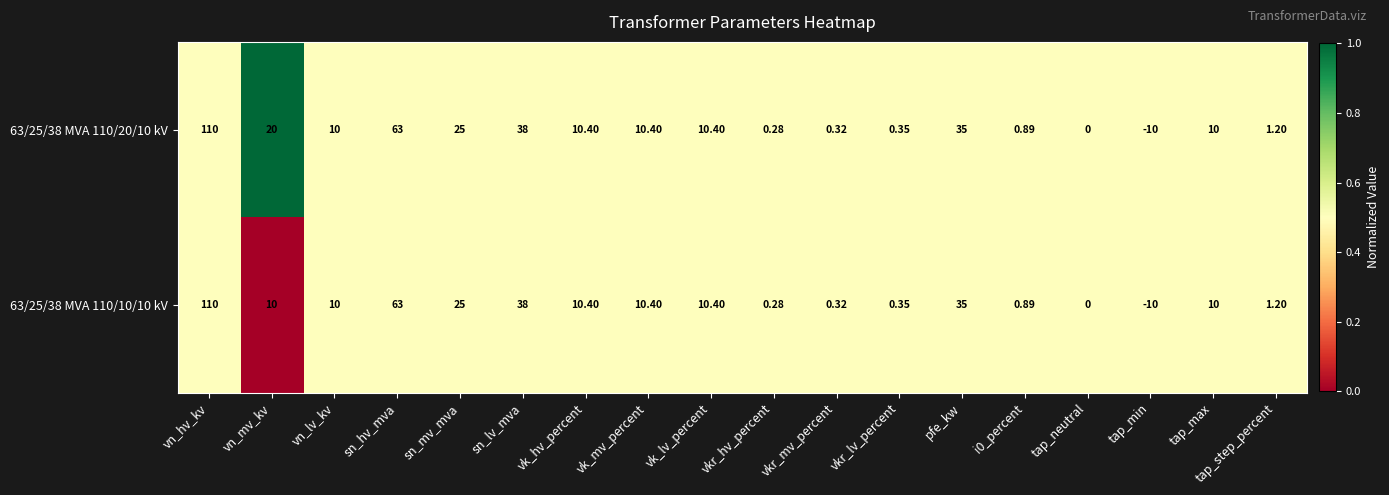

Rank the series by their average value, from lowest to highest.

63/25/38 MVA 110/10/10 kV, 63/25/38 MVA 110/20/10 kV